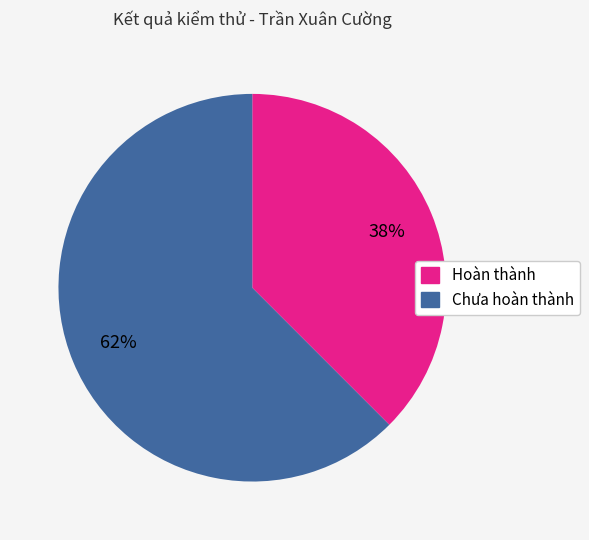

Combined, do Hoàn thành and Chưa hoàn thành account for over 50%?

Yes